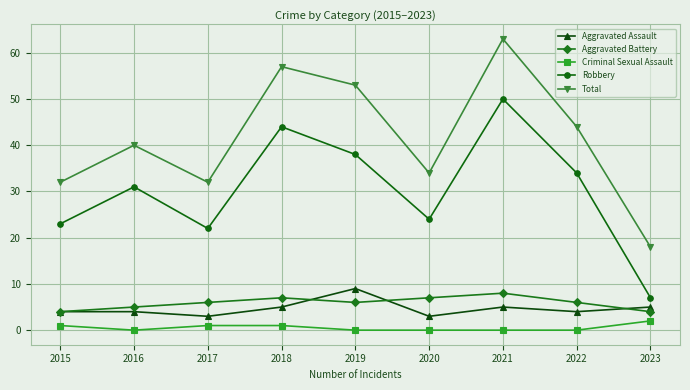

What are all the series names shown in the legend?

Aggravated Assault, Aggravated Battery, Criminal Sexual Assault, Robbery, Total